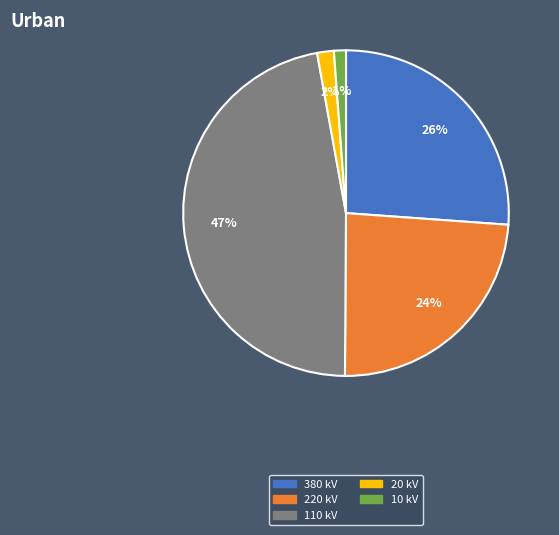

How many segments does this pie chart have?

5